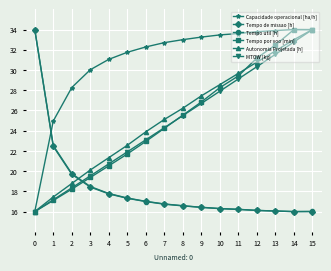

Between 6 and 8, which series saw the biggest shift?

Tempo por voo [min]